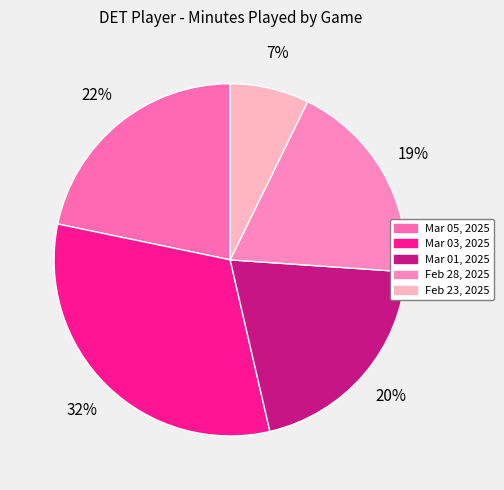

Is there a majority slice in this chart?

No